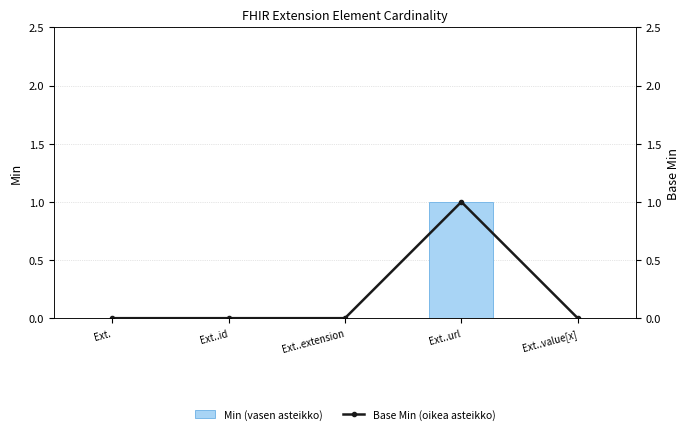

Reading left to right, what are all the values shown in this chart?

Min (vasen asteikko): Ext.=0	Ext..id=0	Ext..extension=0	Ext..url=1	Ext..value[x]=0
Base Min (oikea asteikko): Ext.=0	Ext..id=0	Ext..extension=0	Ext..url=1	Ext..value[x]=0